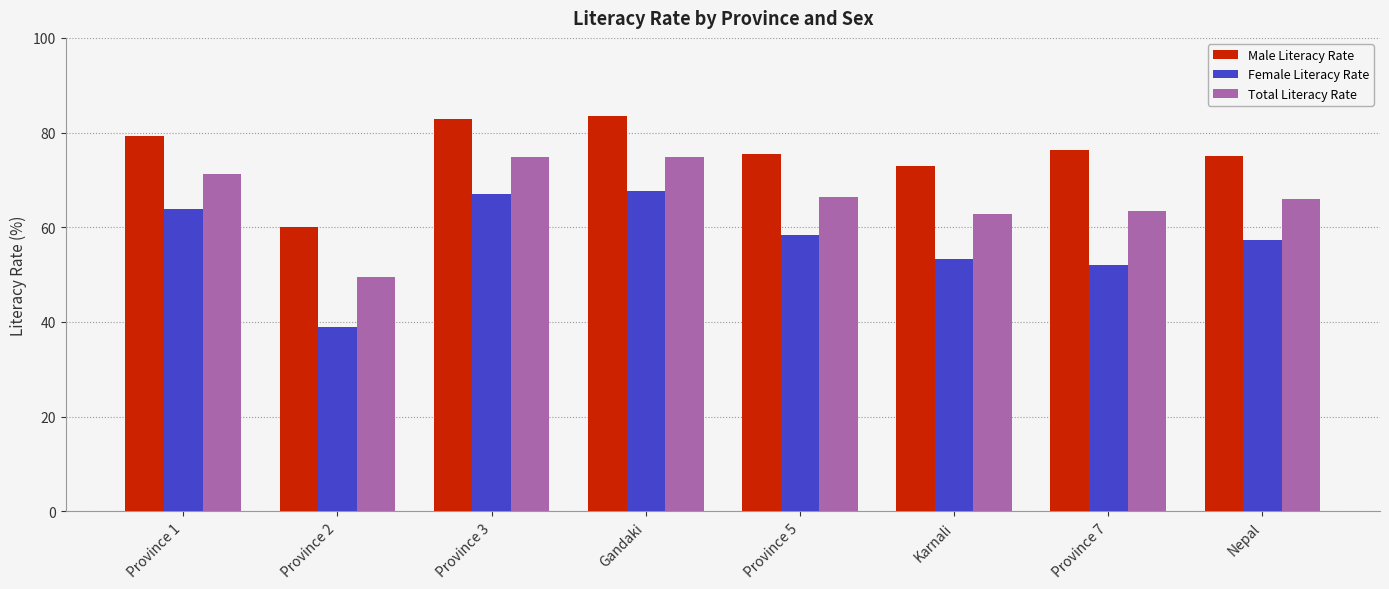

What is the average value of the Total Literacy Rate series?

66.1